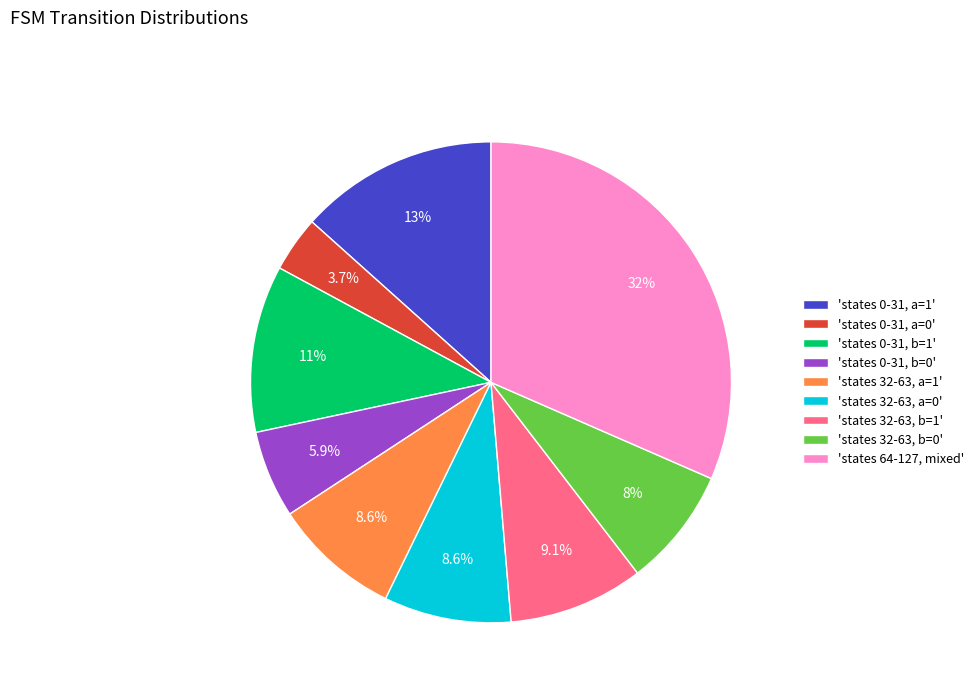

What portion of the pie excludes 'states 32-63, b=1'?

90.9%